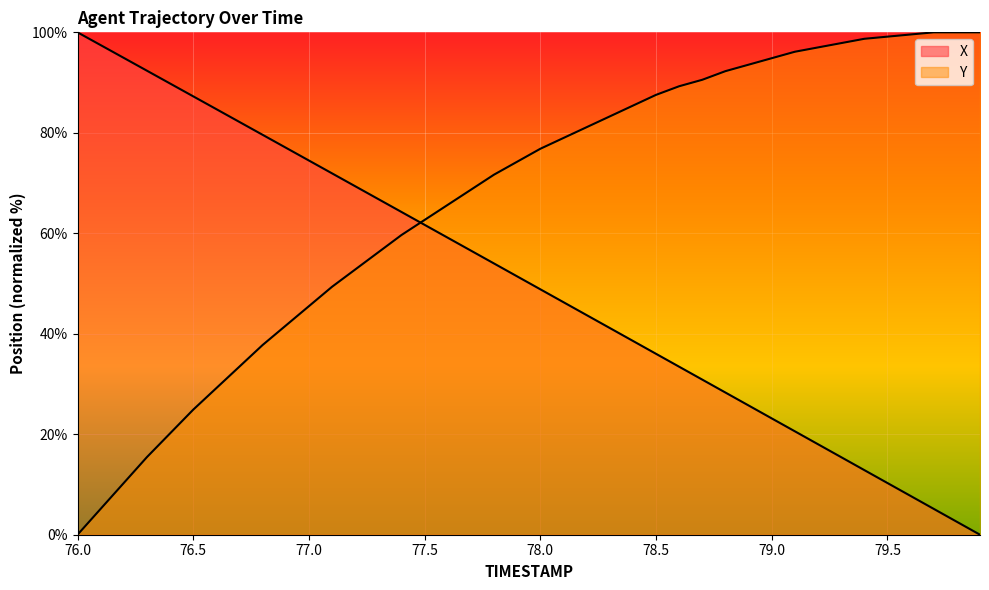

What value does the Y series have at 77.6?

65.7